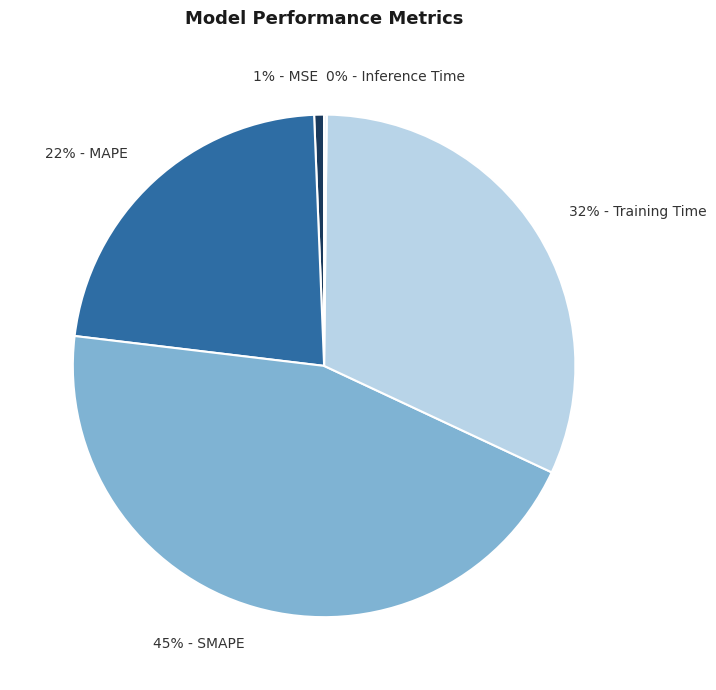

To the nearest percent, what is the average slice percentage?

20%